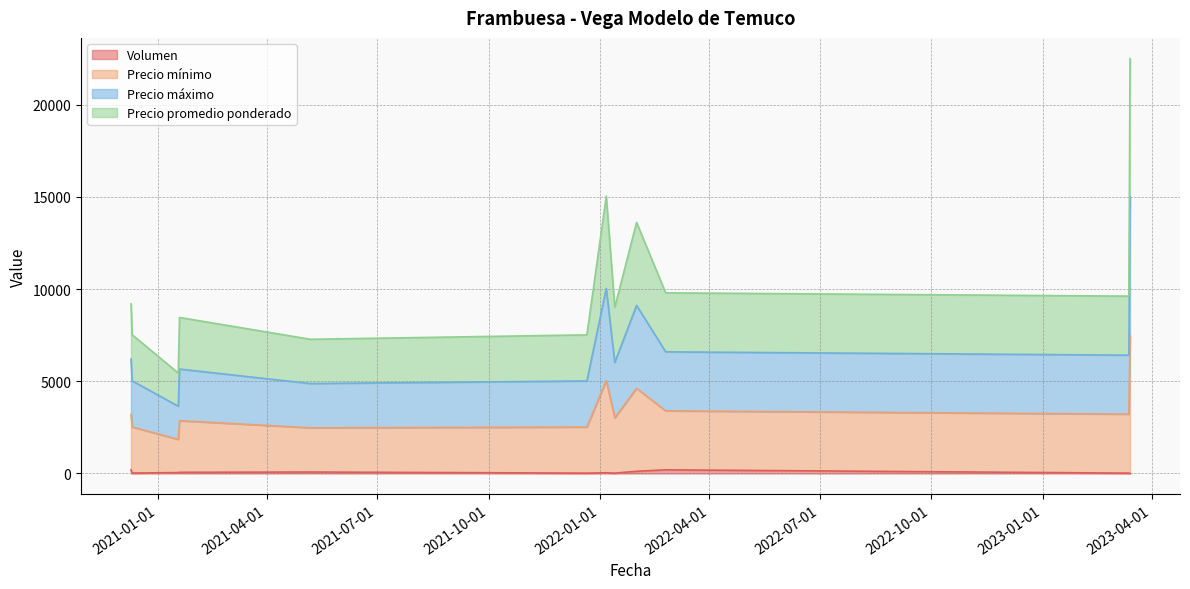

Where is the first local maximum for Precio mínimo?

2021-01-19